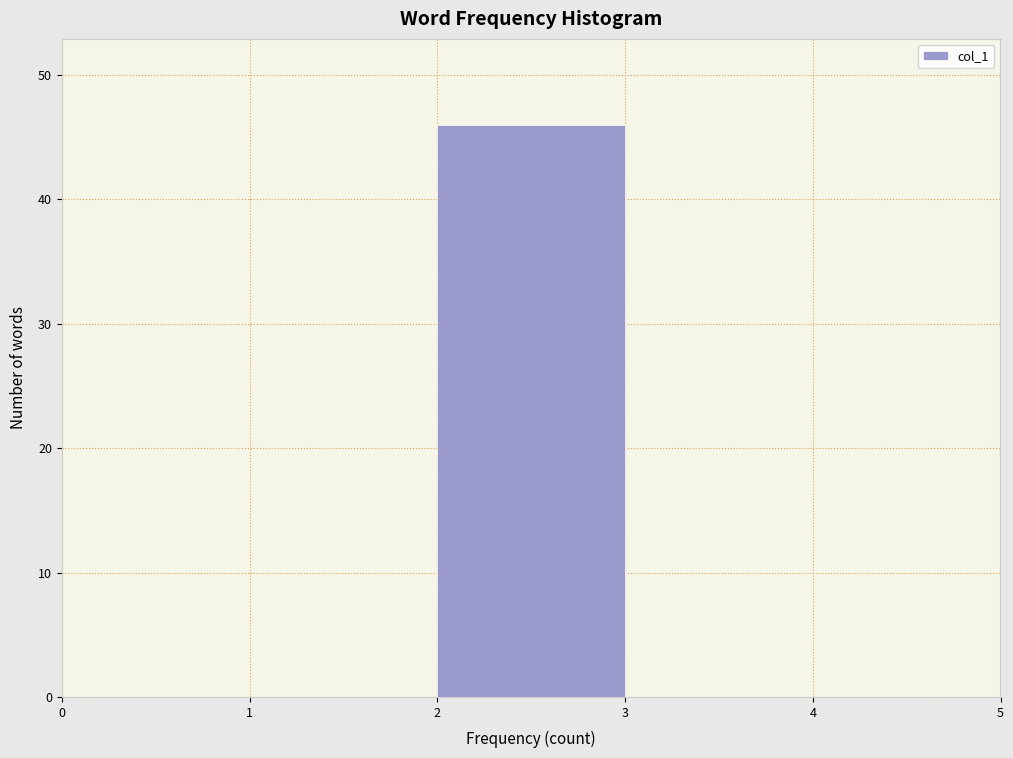

How tall is the bar that spans 2 to 3 on the x-axis? The values are not printed on the chart, so give them approximately, as read against the axis.

46